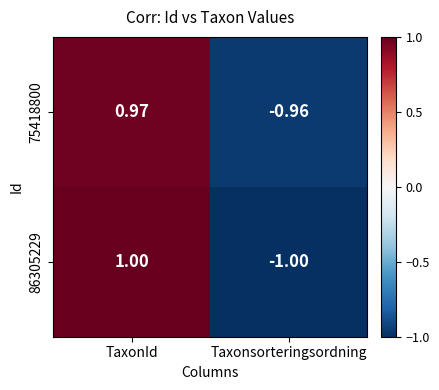

Where is 75418800 nearest to the value 0?

Taxonsorteringsordning